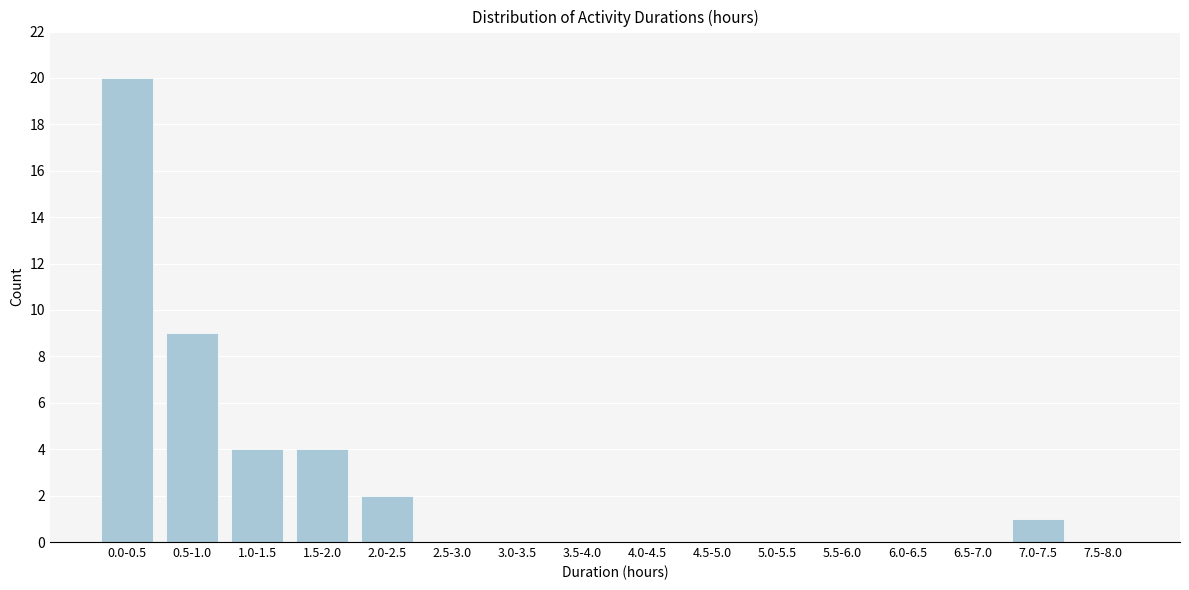

Reading right to left, list all the values displayed in this chart.

7.5-8.0=0	7.0-7.5=1	6.5-7.0=0	6.0-6.5=0	5.5-6.0=0	5.0-5.5=0	4.5-5.0=0	4.0-4.5=0	3.5-4.0=0	3.0-3.5=0	2.5-3.0=0	2.0-2.5=2	1.5-2.0=4	1.0-1.5=4	0.5-1.0=9	0.0-0.5=20